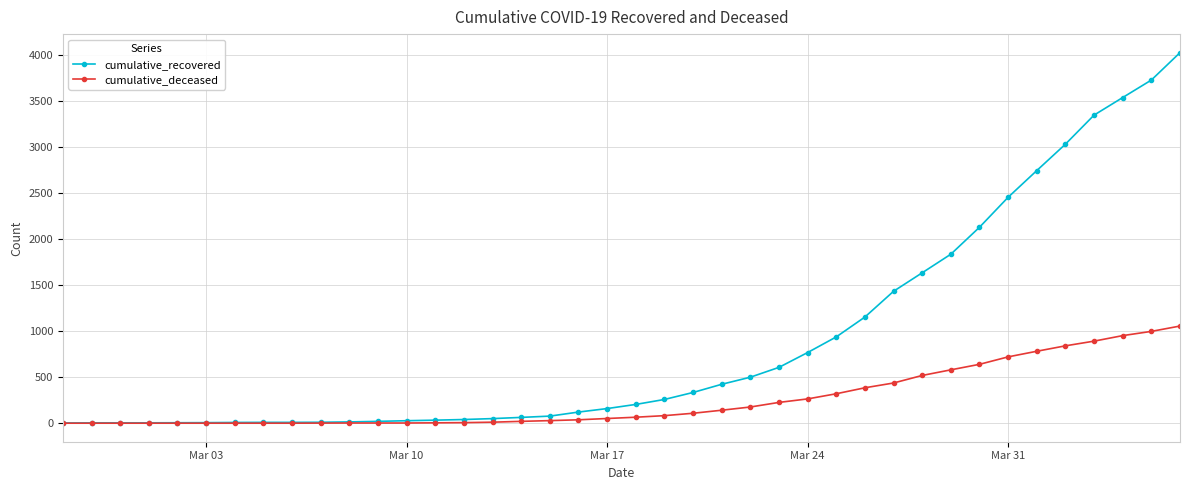

List the series in order of their overall mean, lowest first.

cumulative_deceased, cumulative_recovered